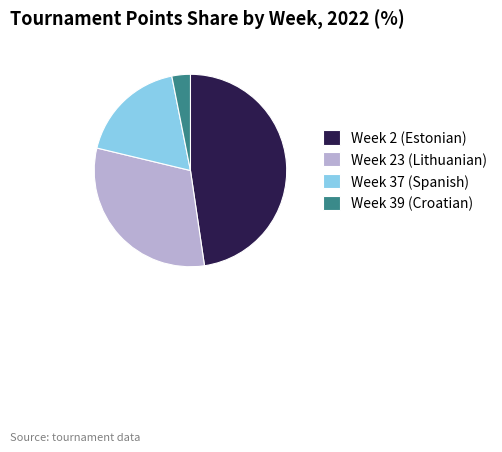

What is the largest slice in the pie chart?

Week 2 (Estonian)